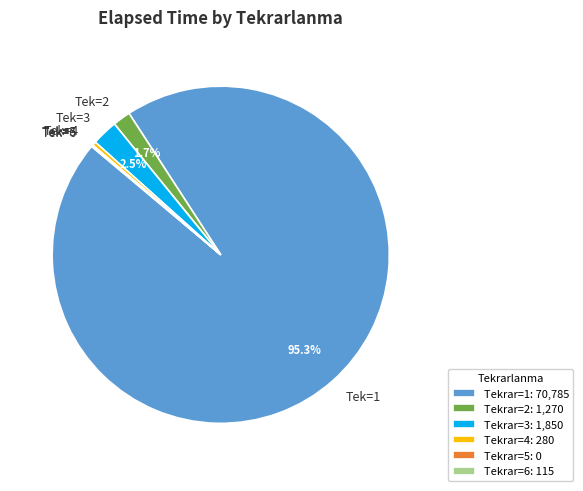

Is there any slice that represents more than half of the pie?

Yes